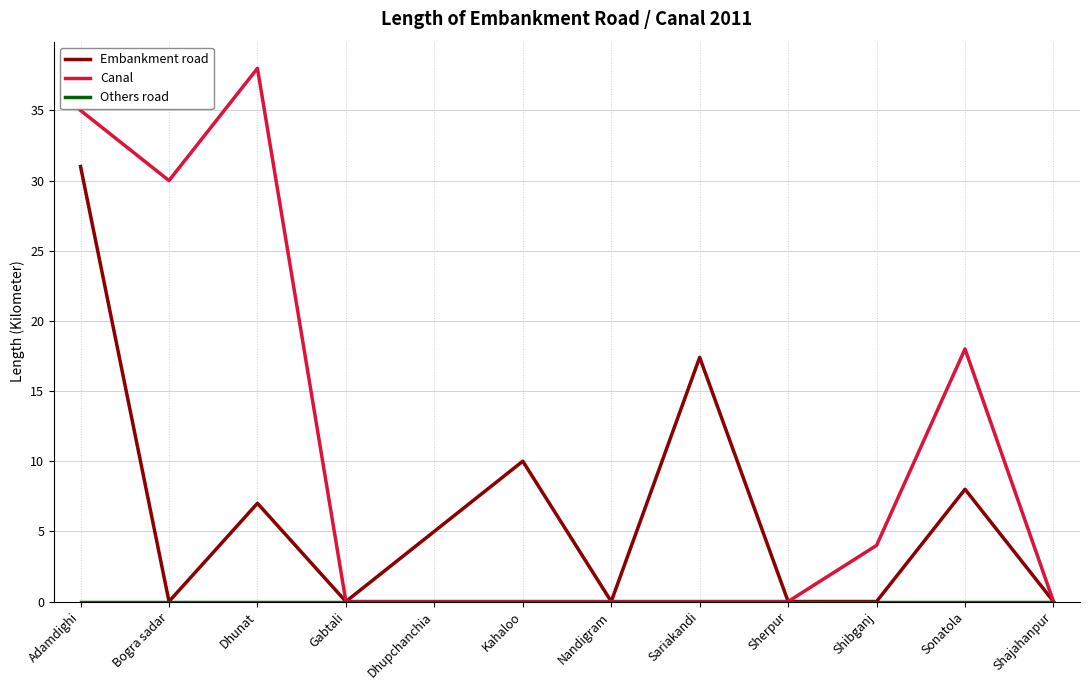

Which series has the largest range (max minus min)?

Canal